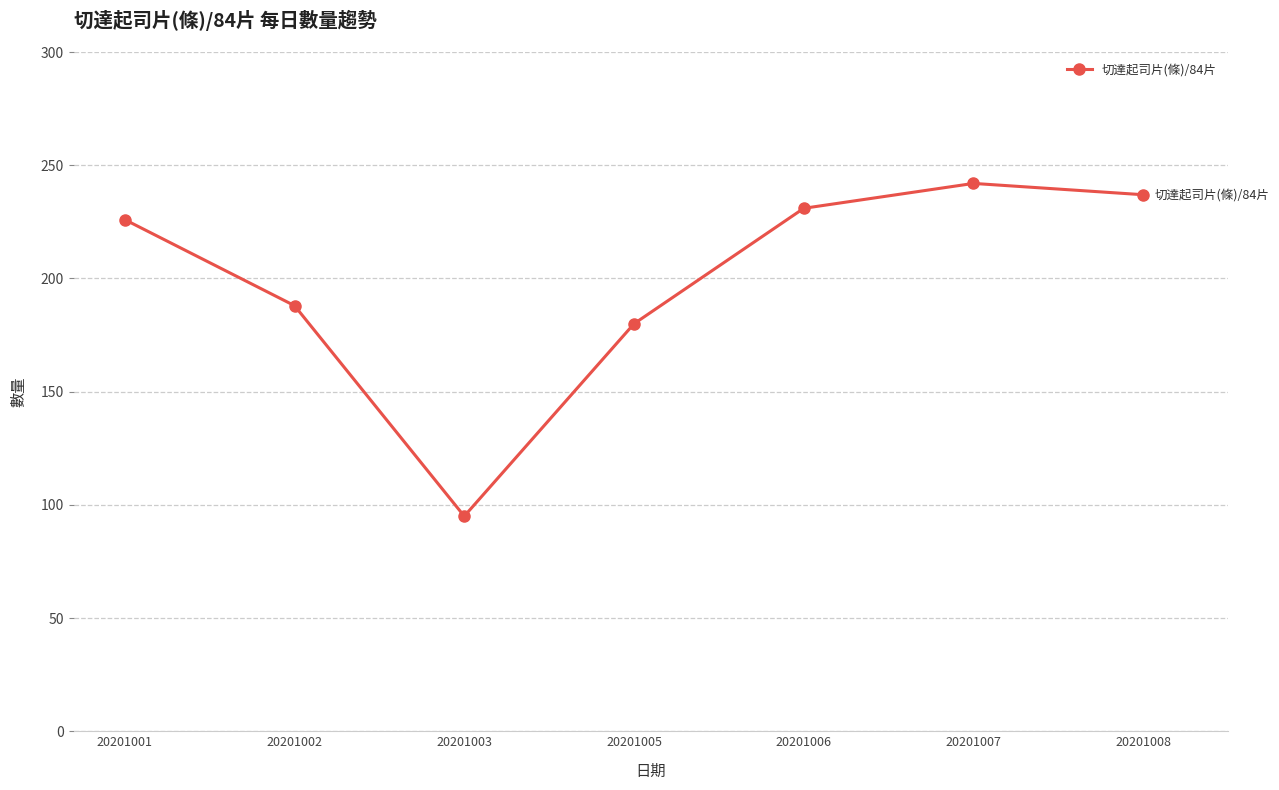

What is the sum of all values?

1399